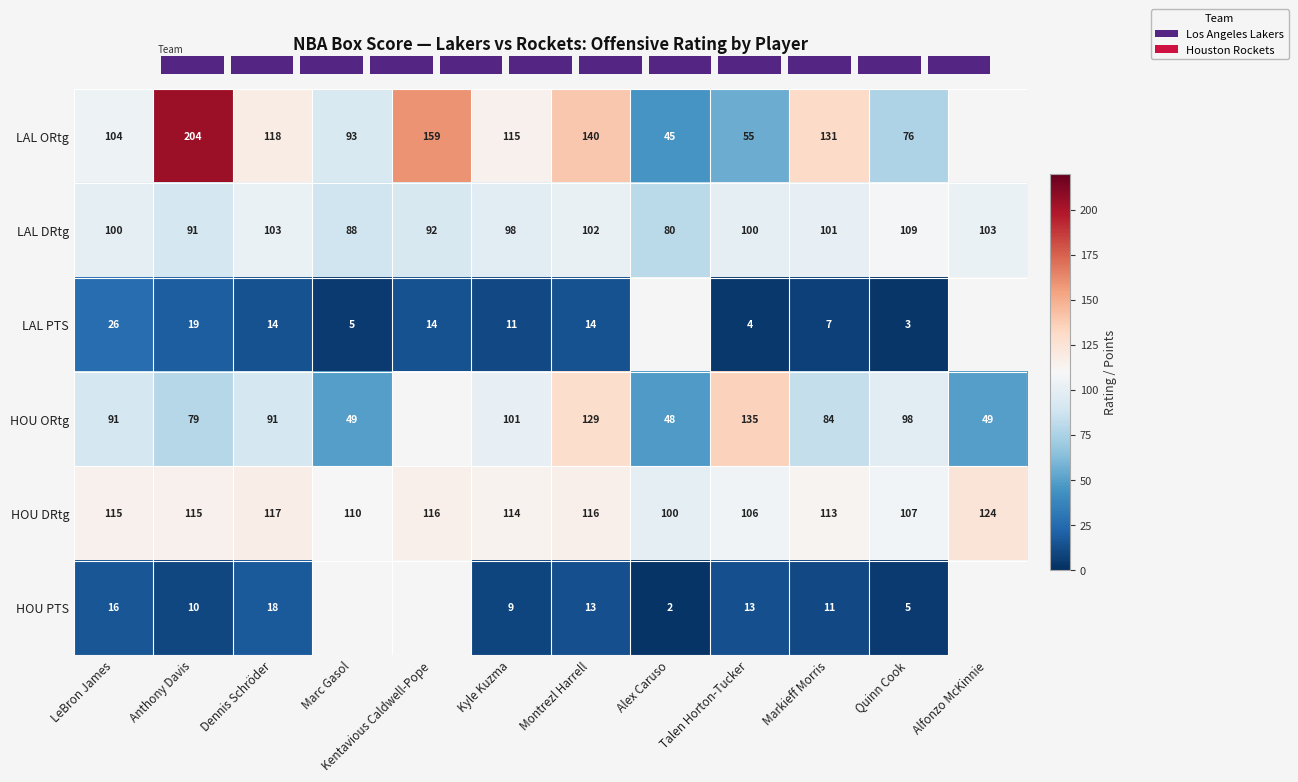

Rank the series at Kyle Kuzma from highest to lowest value.

LAL ORtg, HOU DRtg, HOU ORtg, LAL DRtg, LAL PTS, HOU PTS